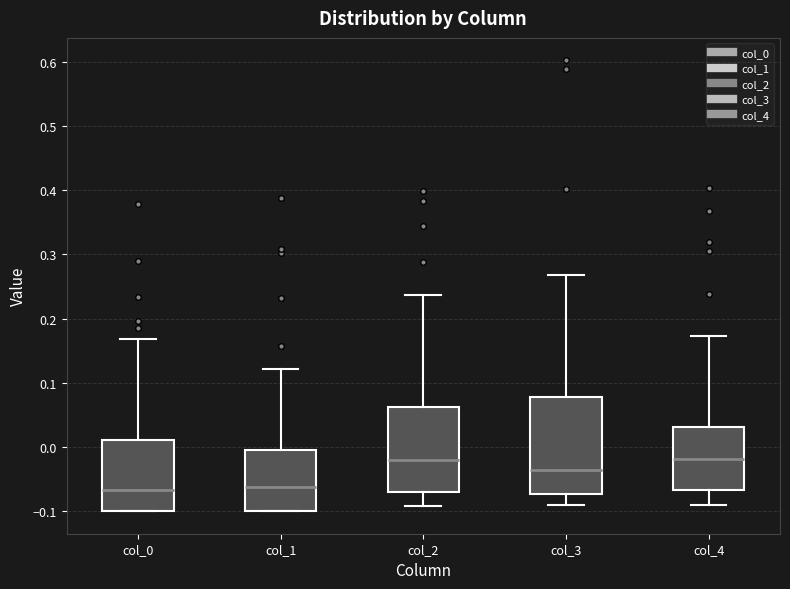

Which box is the tallest, from its lower edge to its upper edge?

col_3